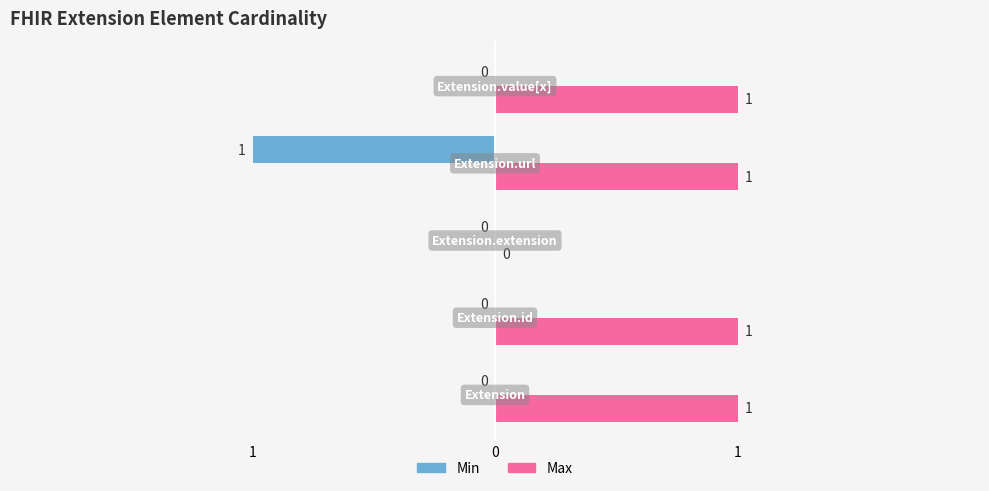

Rank the series by their maximum value, from lowest to highest.

Min, Max